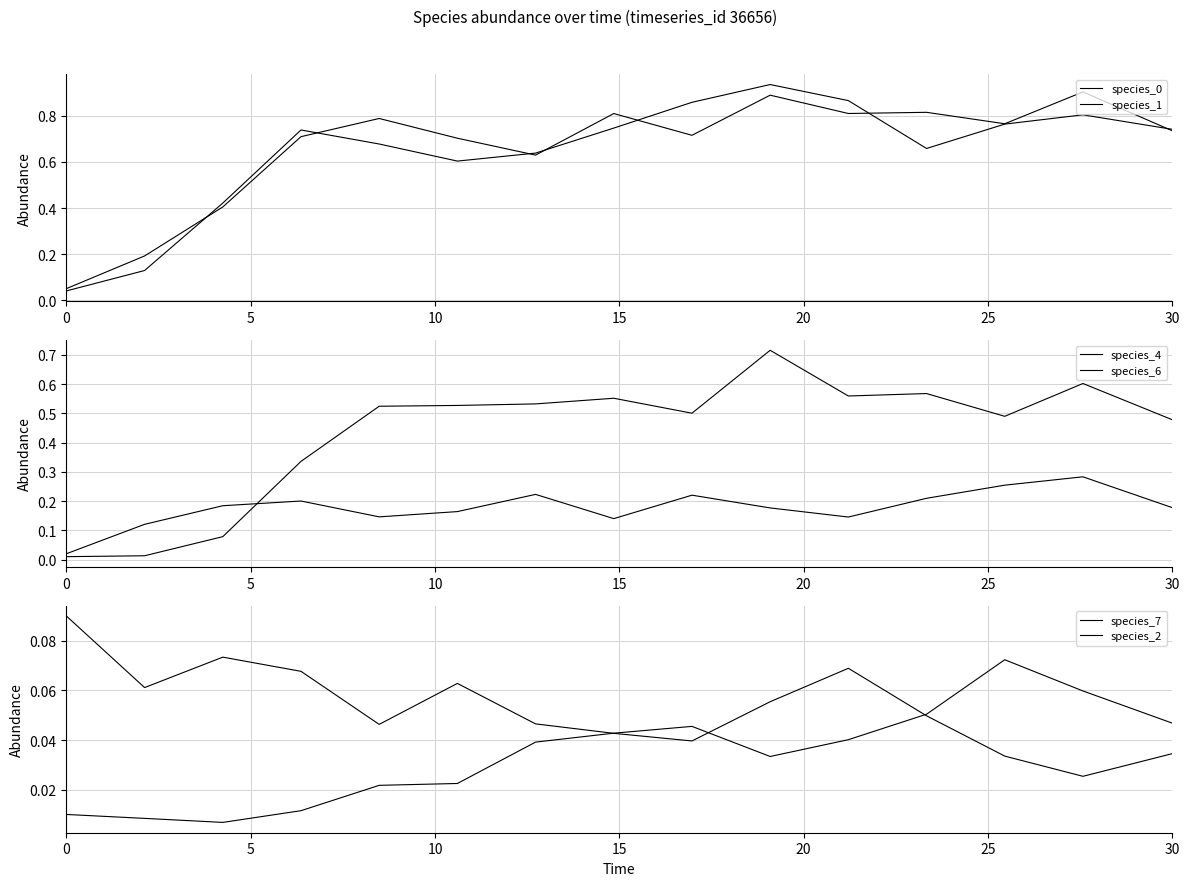

What is the sum of all species_4 values?

2.7